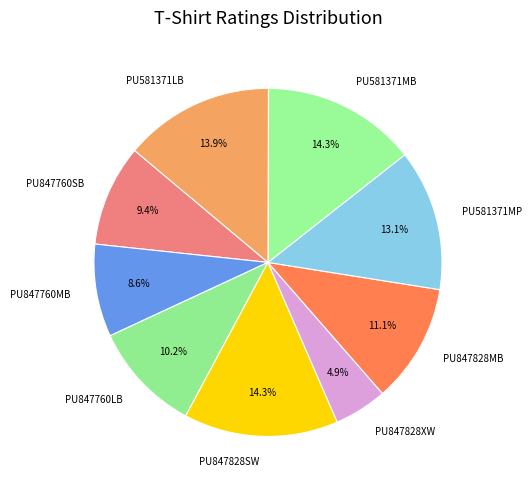

What is the ratio of the value at PU847828SW to the value at PU847760LB?

1.4